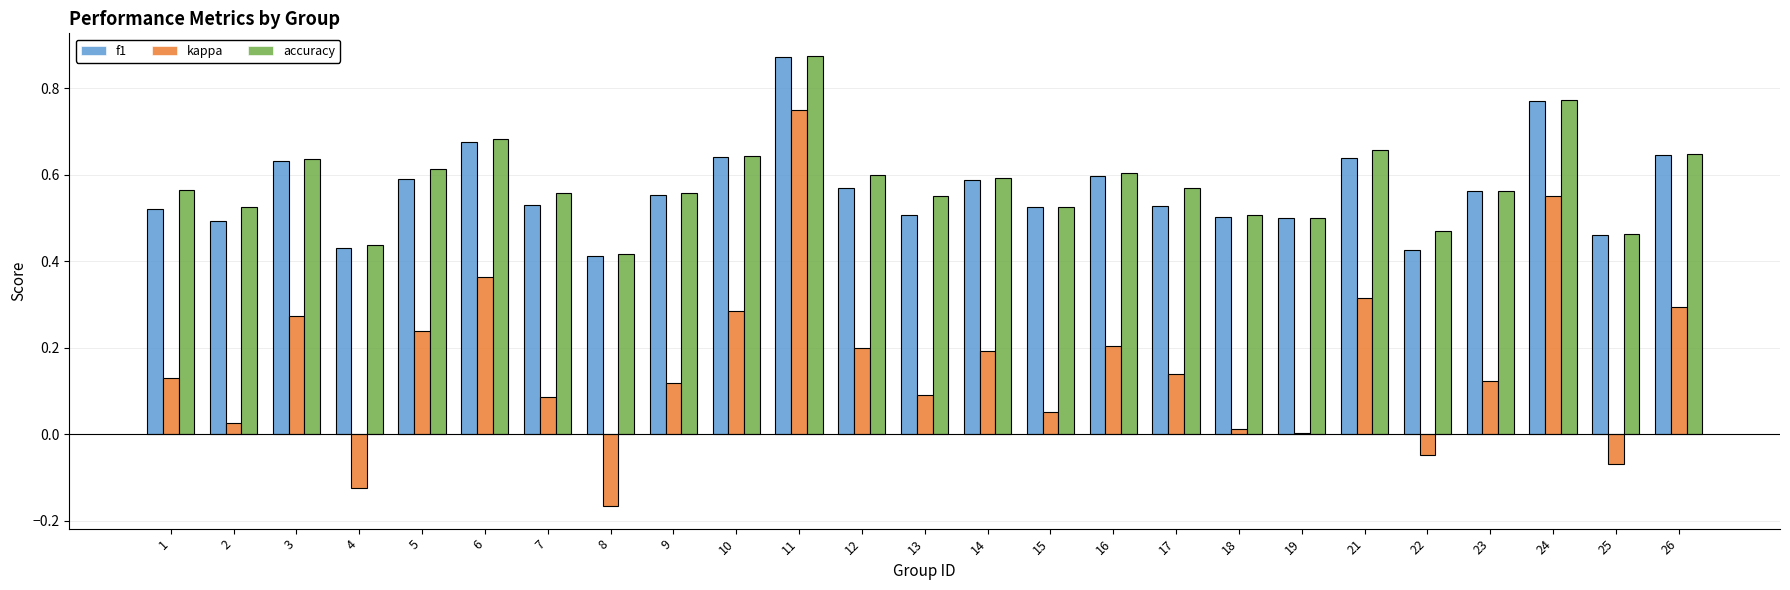

What is the value of the accuracy bar at the 22nd from the left?

0.6